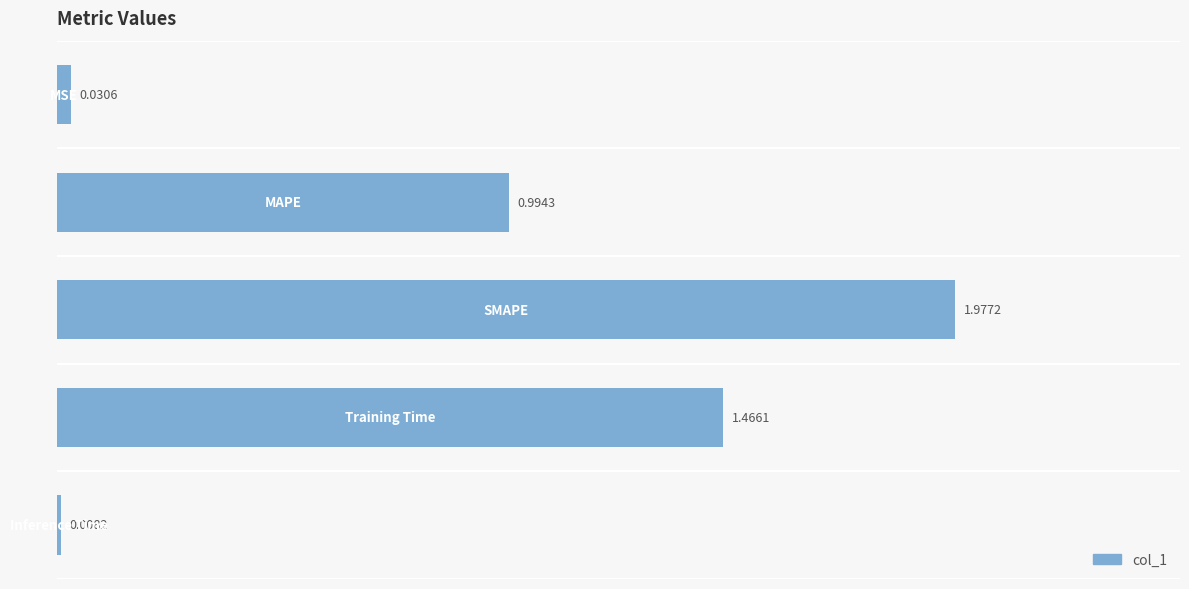

What is the average value?

0.9